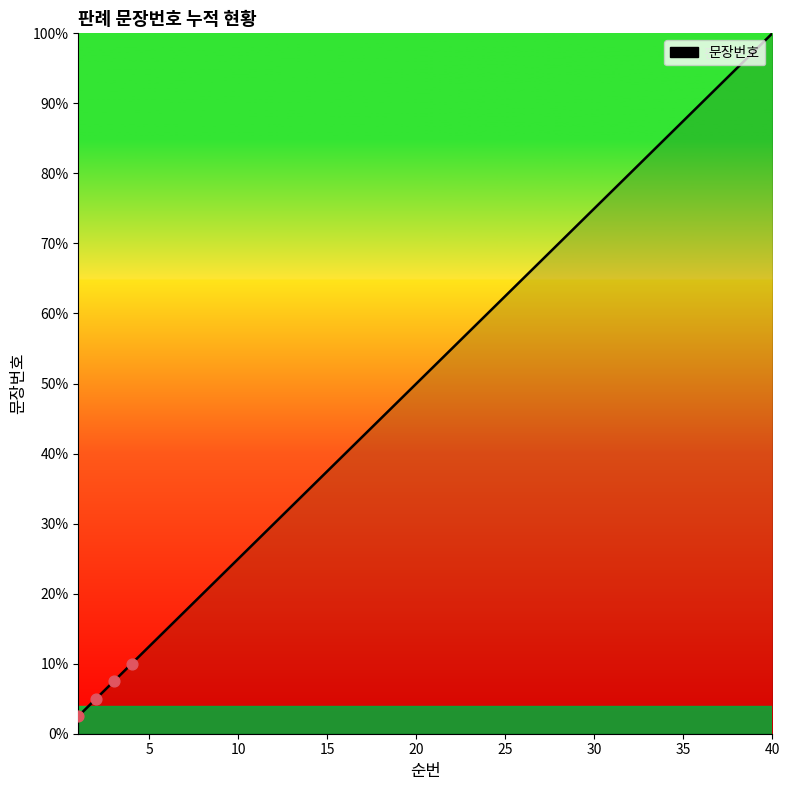

What is the minimum value shown in the chart?

2.5